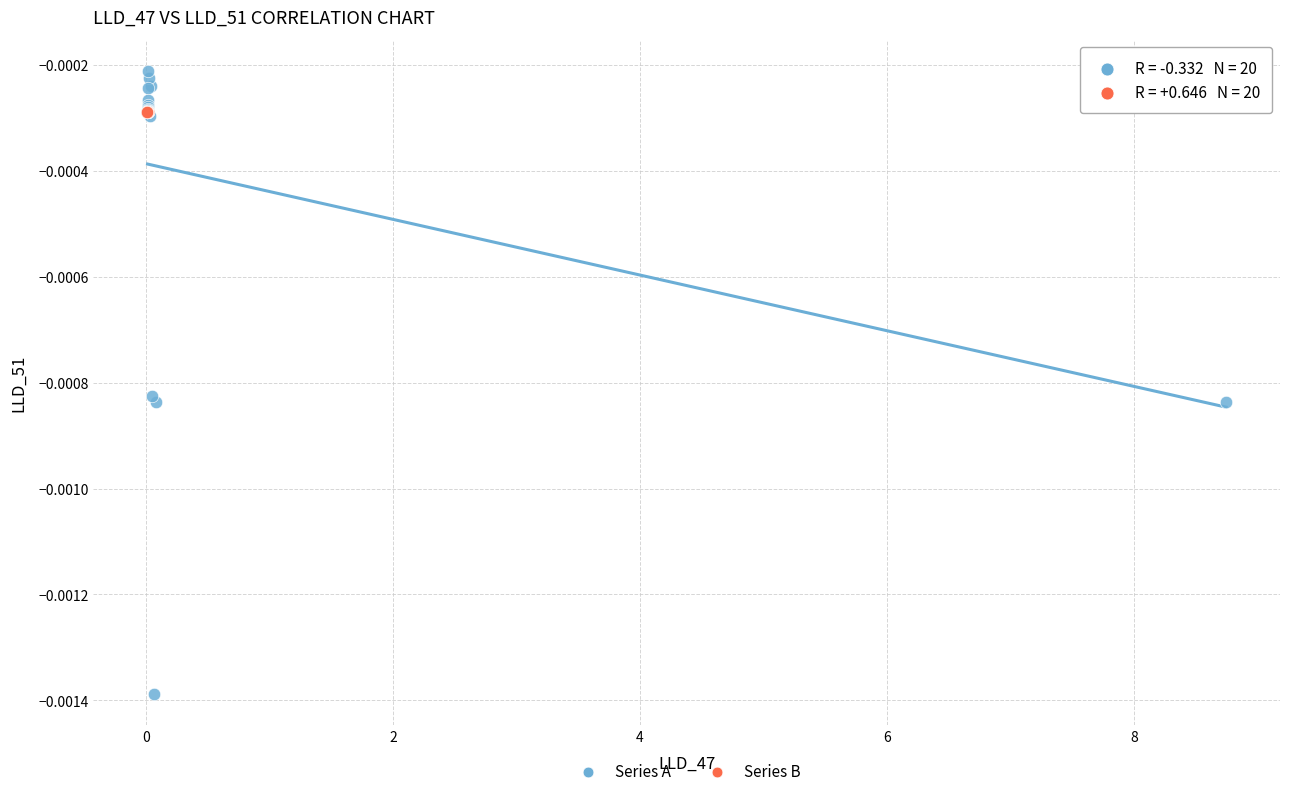

Which series reaches the maximum Y coordinate?

Series A